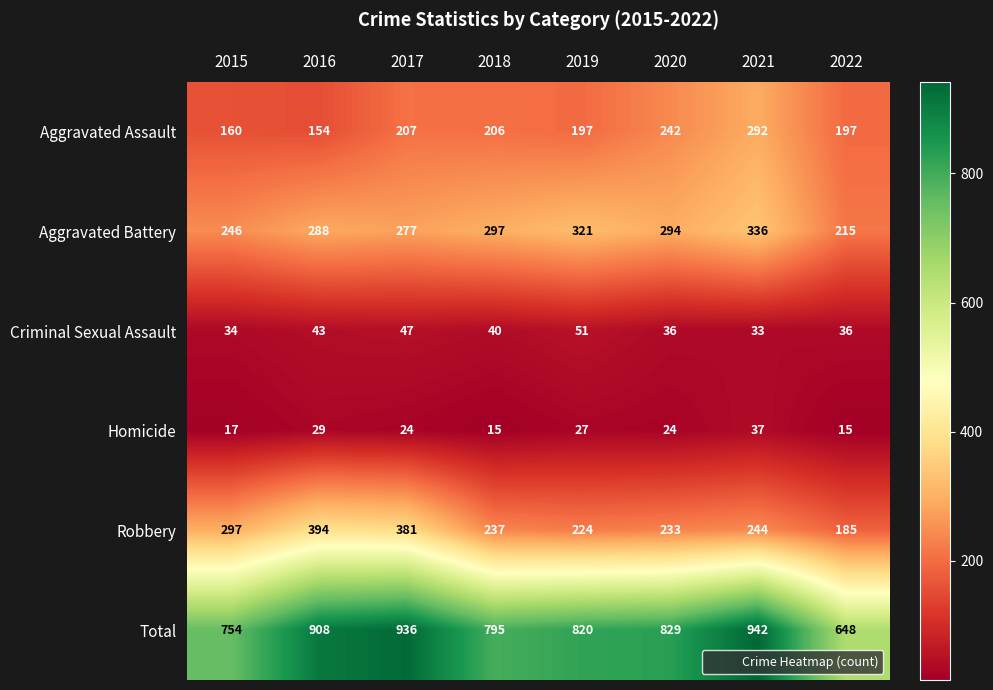

Rank the series by their maximum value, from highest to lowest.

Total, Robbery, Aggravated Battery, Aggravated Assault, Criminal Sexual Assault, Homicide